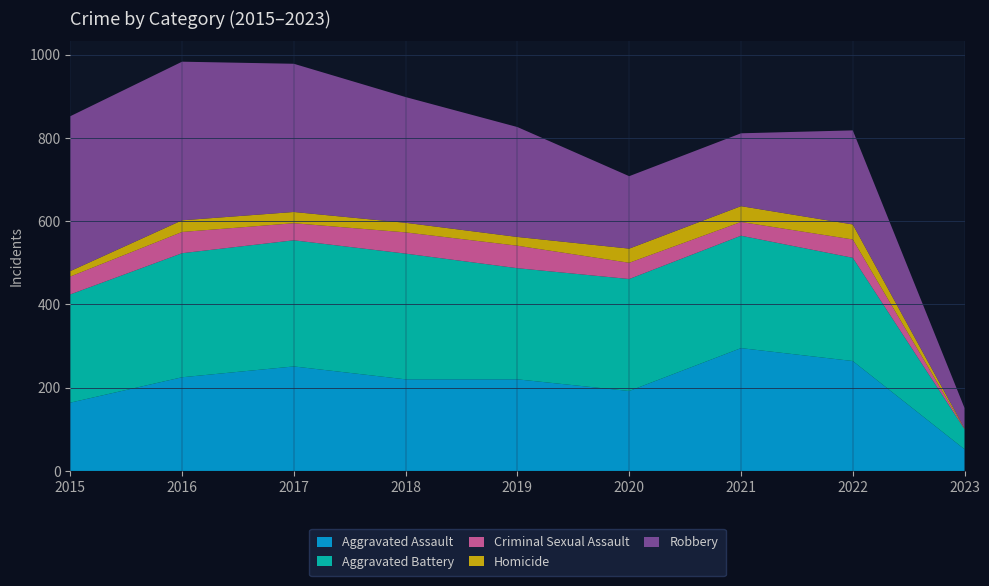

Reading right to left, what are all the values shown in this chart?

Aggravated Assault: 52	264	295	192	220	220	251	225	164
Aggravated Battery: 48	248	270	269	267	302	303	298	260
Criminal Sexual Assault: 1	44	33	39	54	51	41	51	43
Homicide: 1	36	38	34	21	23	27	28	13
Robbery: 49	226	175	174	264	302	356	381	372